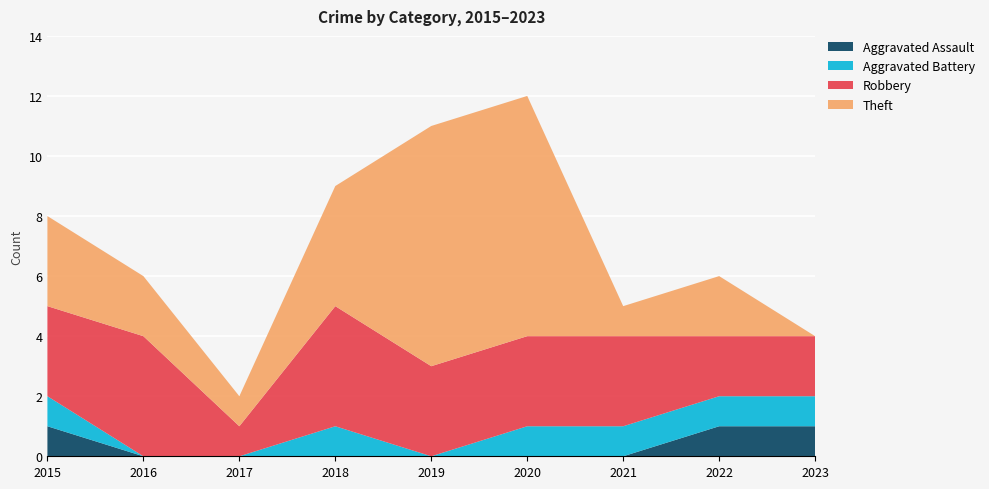

Reading left to right, transcribe all the data shown in this chart.

Aggravated Assault: 1	0	0	0	0	0	0	1	1
Aggravated Battery: 1	0	0	1	0	1	1	1	1
Robbery: 3	4	1	4	3	3	3	2	2
Theft: 3	2	1	4	8	8	1	2	0
Total: 8	6	2	9	11	12	5	6	4